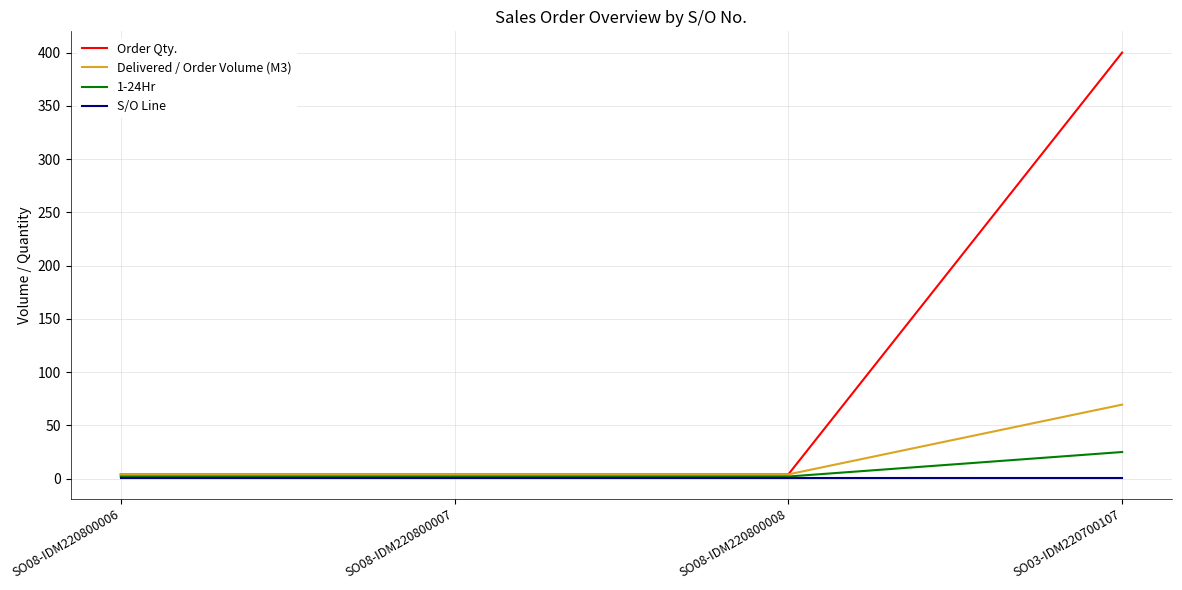

At which category does the chart reach its peak across all series?

SO03-IDM220700107